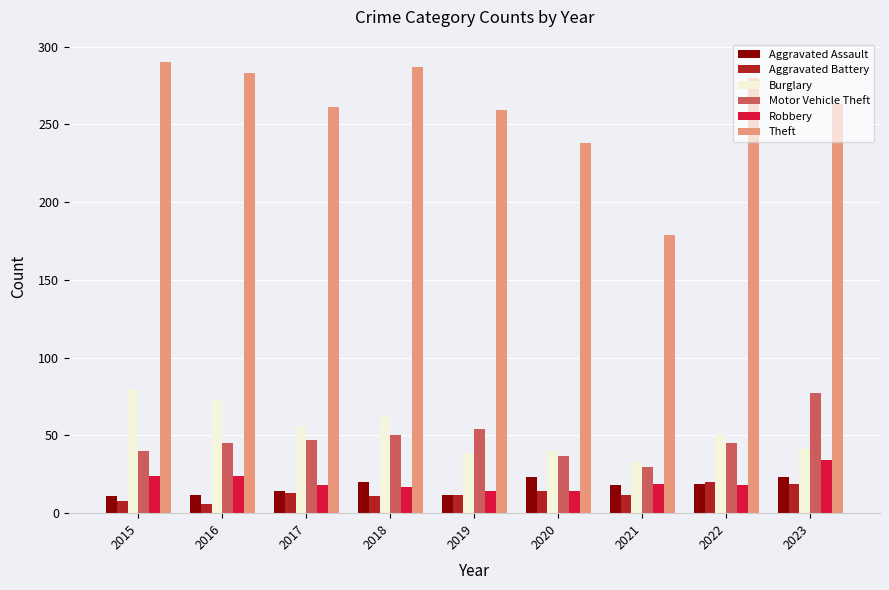

The Burglary series shows 76 at 2022. True or false?

False